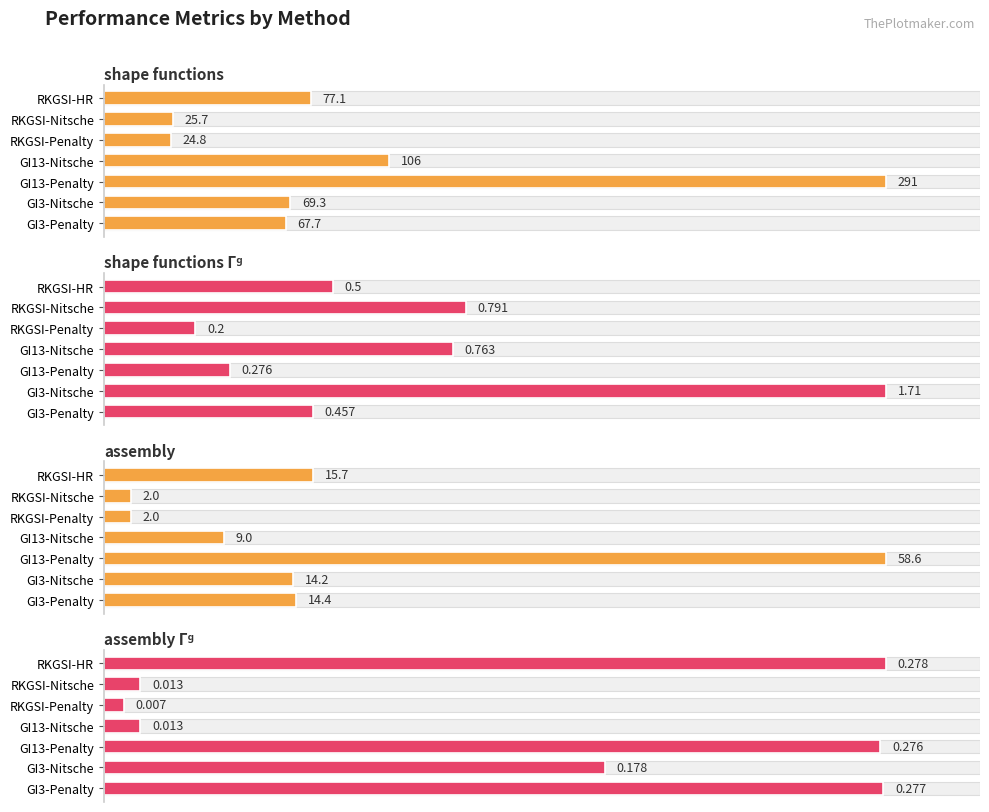

What is the total value across all series at GI3-Penalty?

174.2